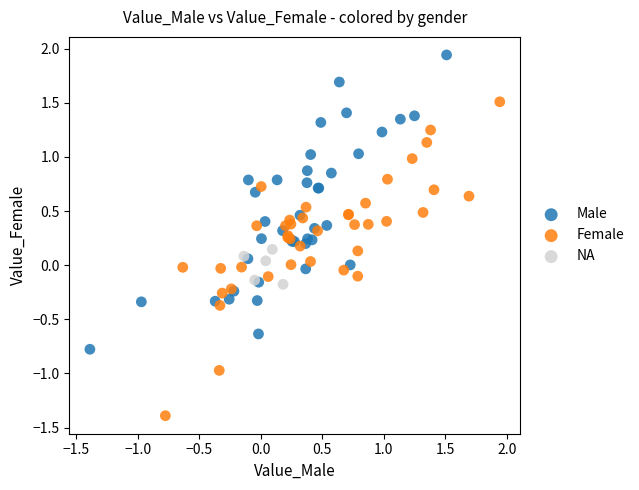

Which series contains the lowest Y value?

Female